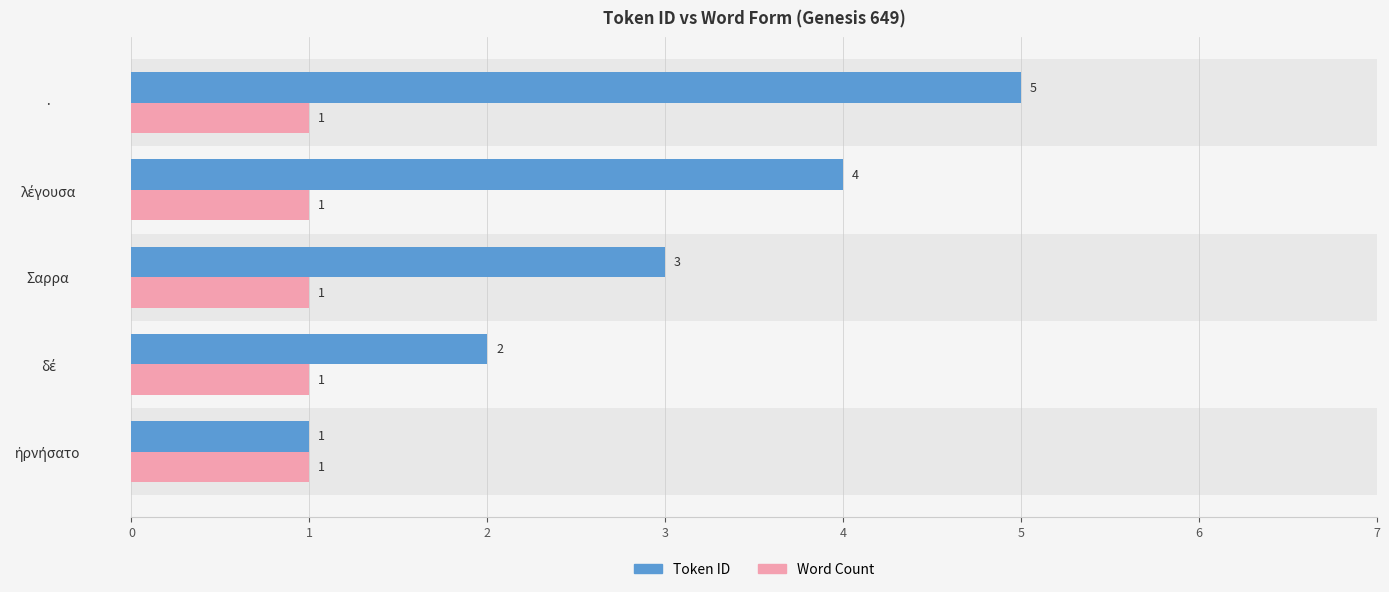

How many Token ID values are between 2 and 4?

3